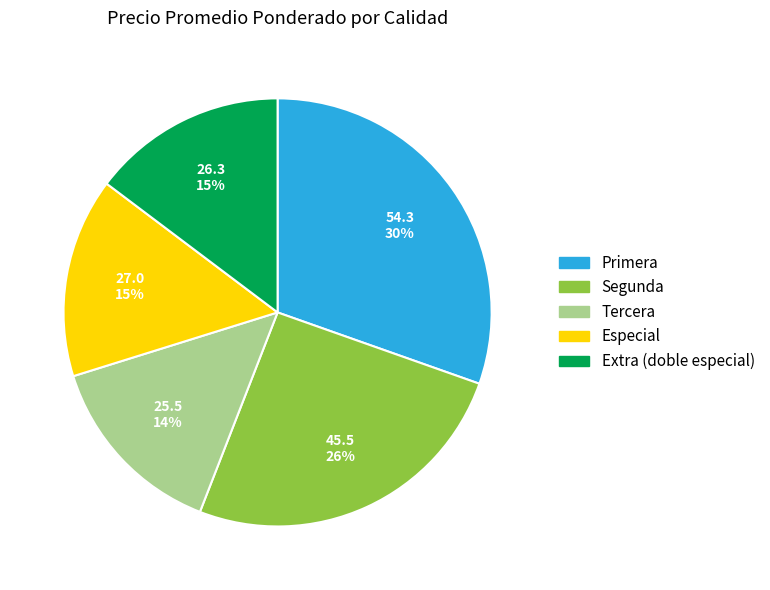

Is there a majority slice in this chart?

No